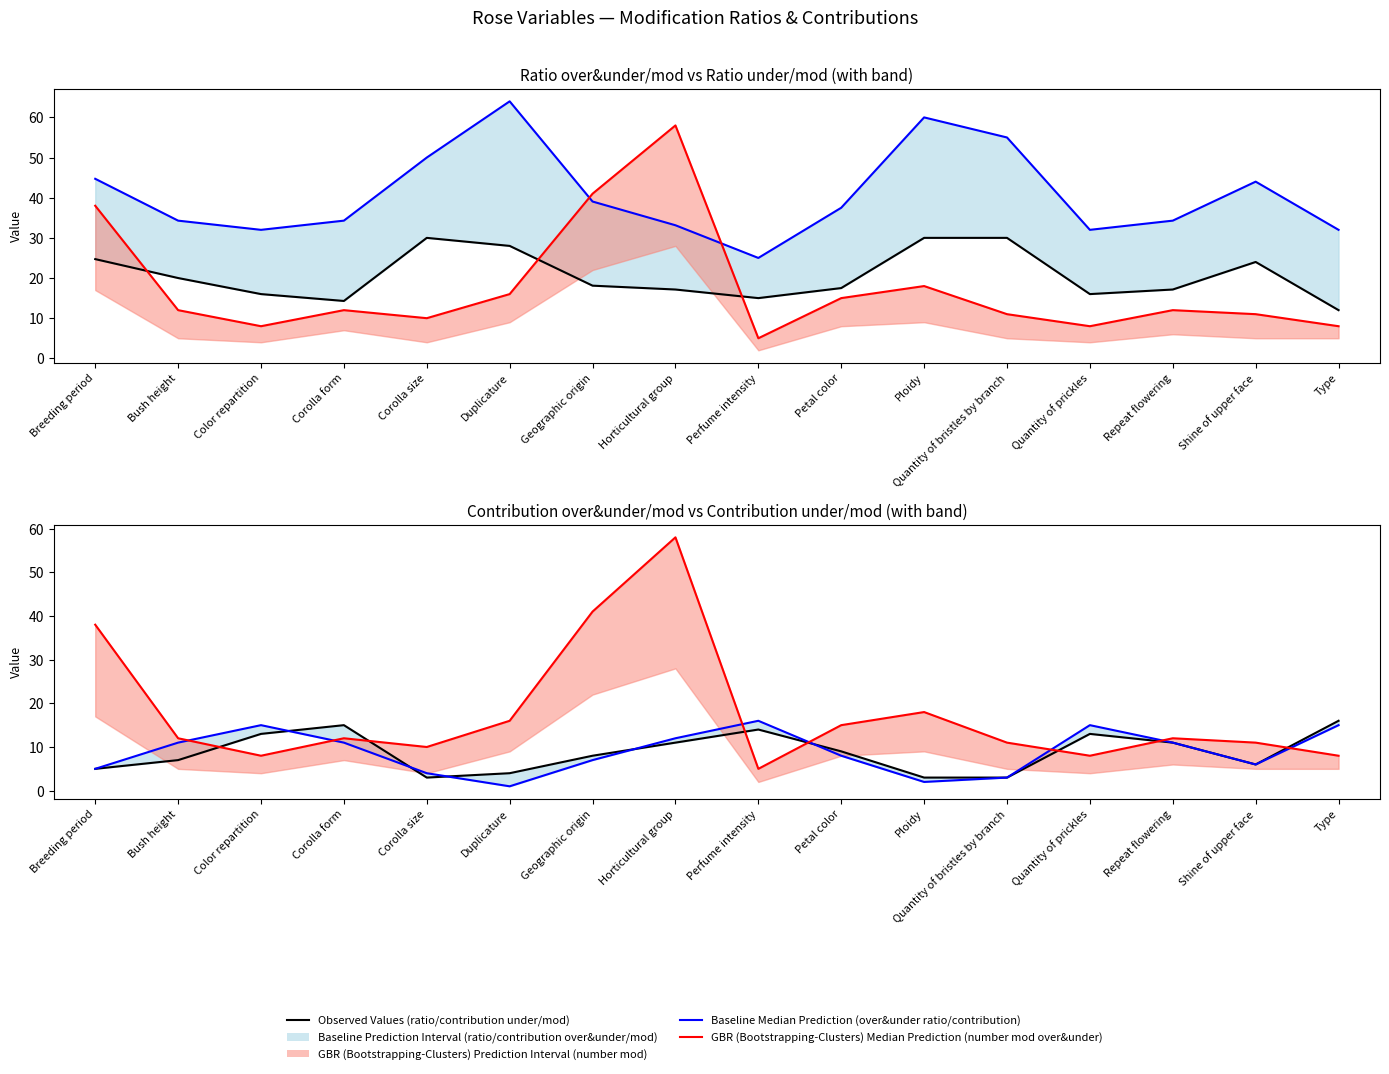

Which series changed the most between Duplicature and Repeat flowering?

ratio over&under/mod line